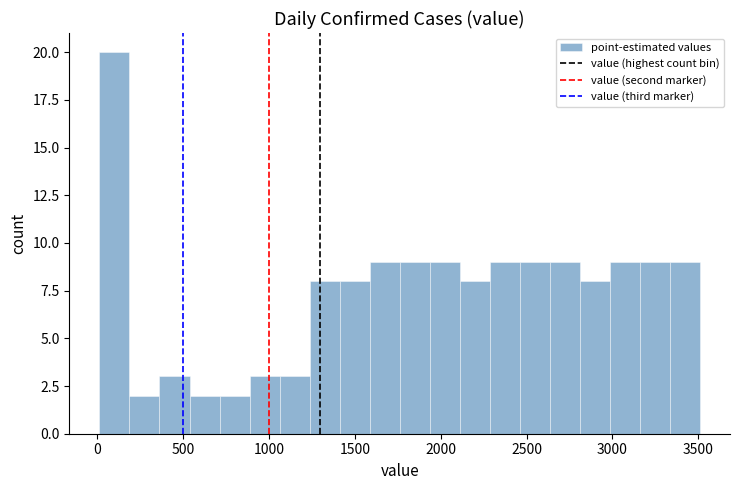

Read against the x-axis, roughly where is the centre of the tallest bar?

100